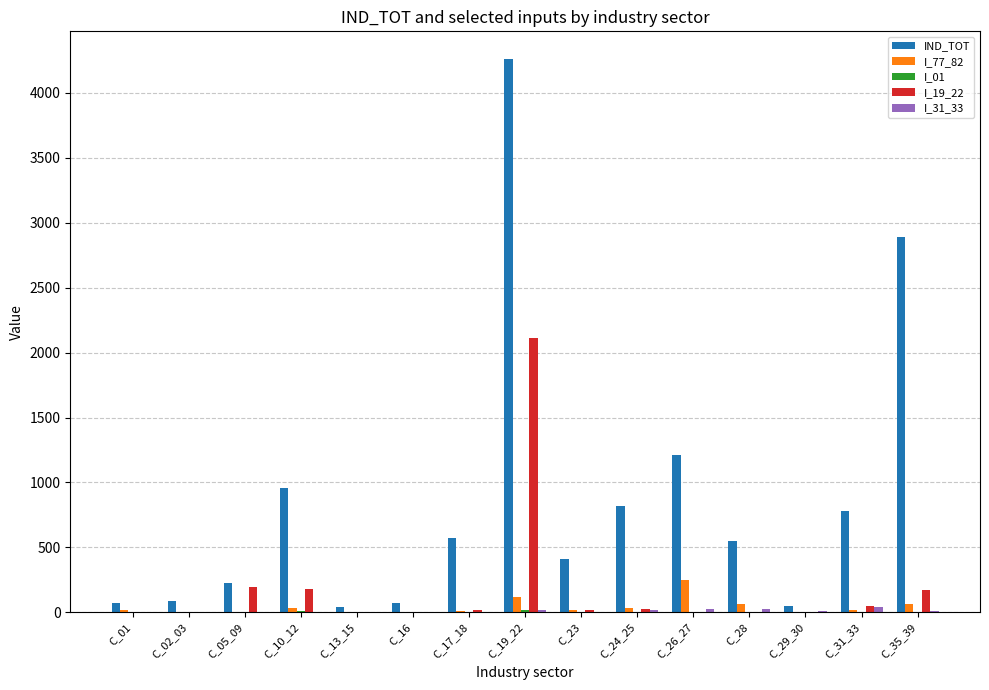

What is the total value across all series at C_17_18?

597.6